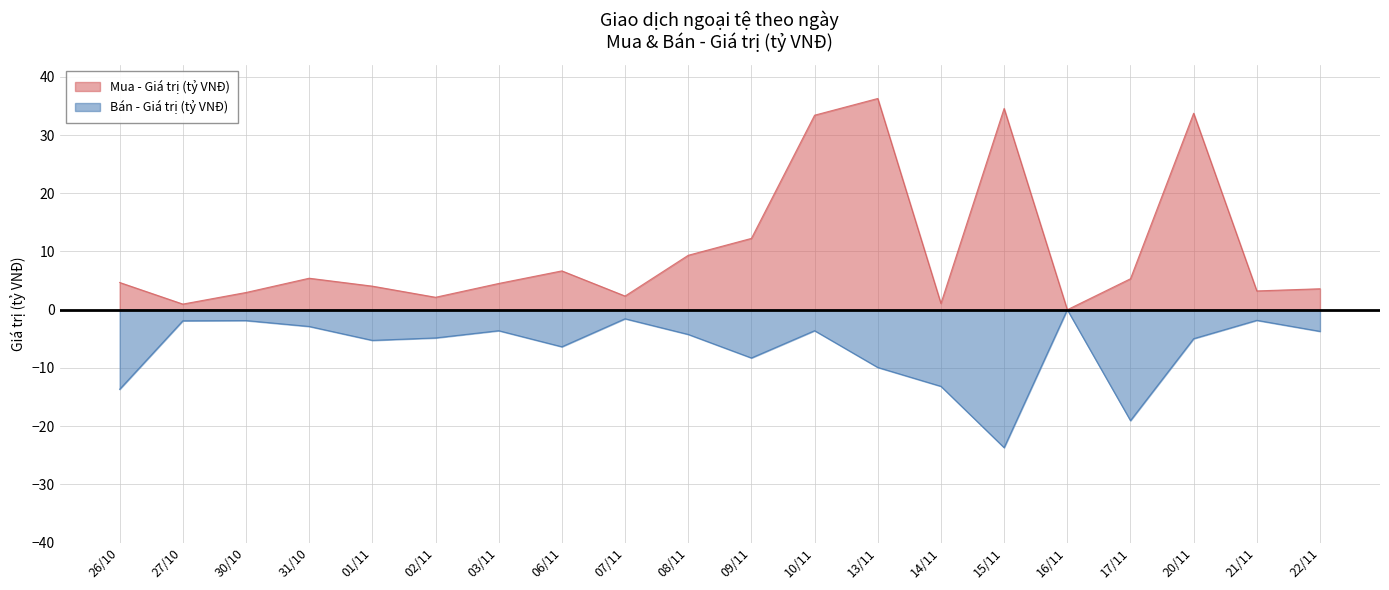

In Mua - Giá trị (tỷ VNĐ), how many points are lower than both neighbors (excluding endpoints)?

6